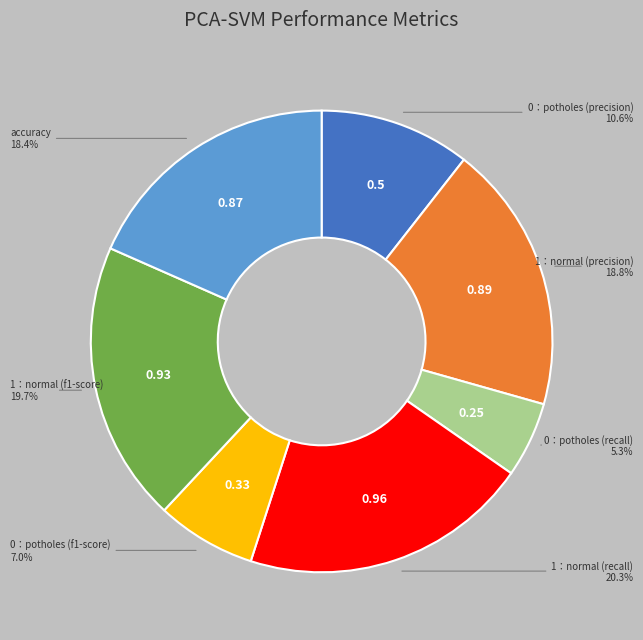

Is there a majority slice in this chart?

No